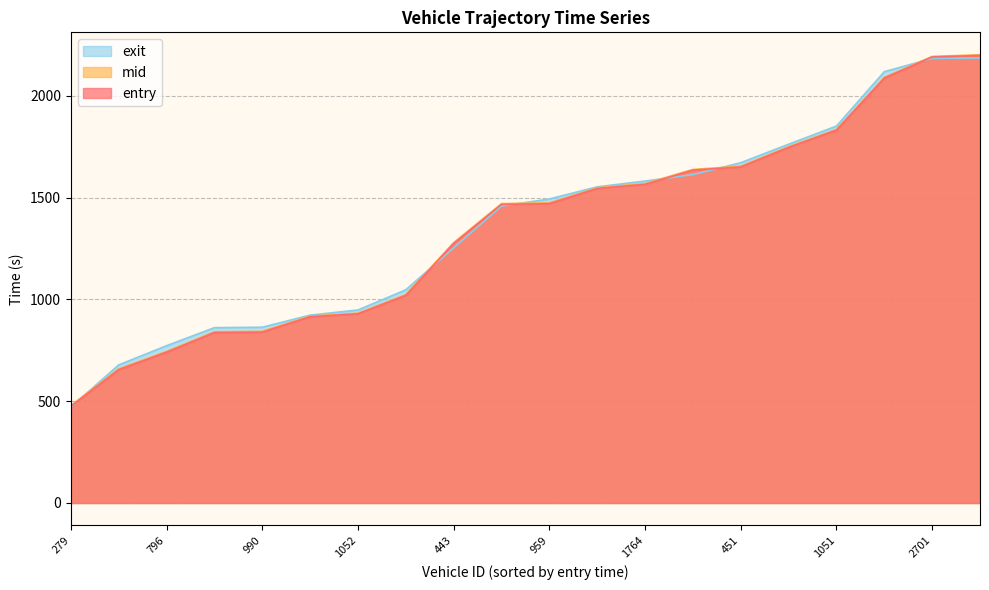

What is the label of the 11th point from the left?

959